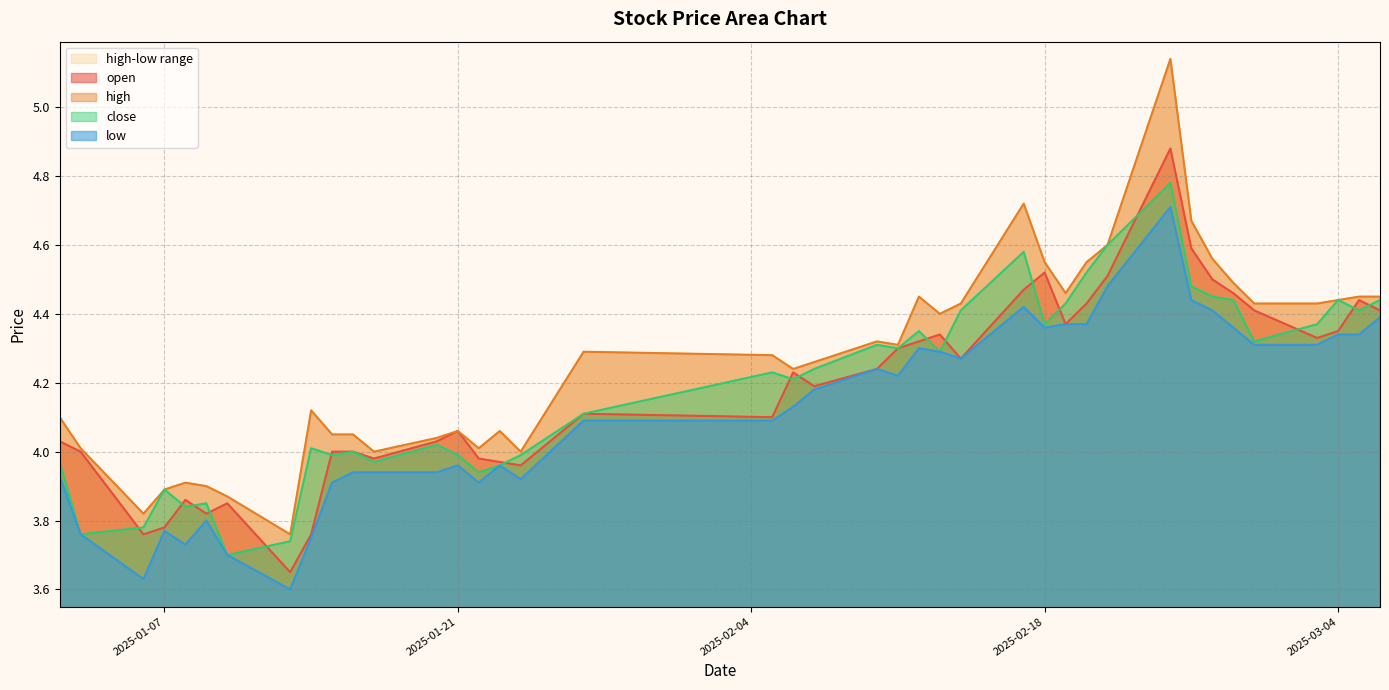

True or false: close and high cross at least once.

False